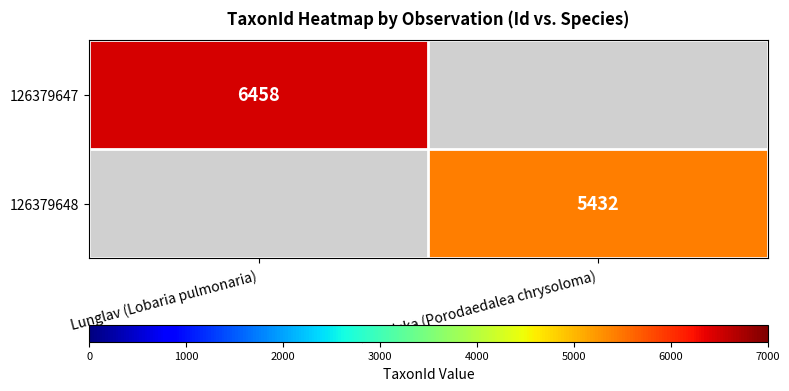

The 126379647 series shows 3366 at Lunglav (Lobaria pulmonaria). True or false?

False